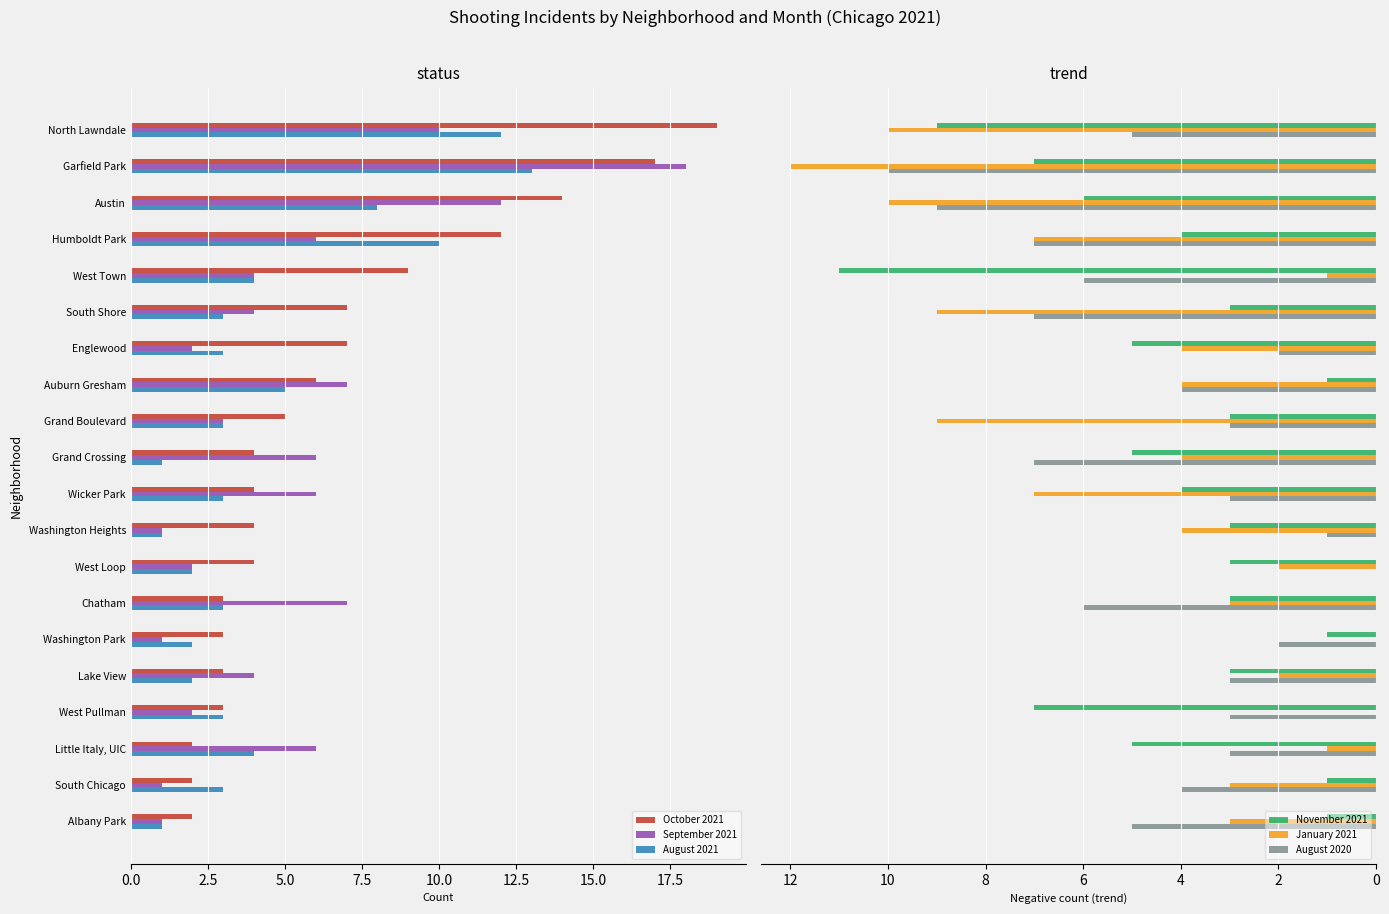

Is the value of August 2021 at Little Italy, UIC greater than the value of October 2021 at Little Italy, UIC?

Yes